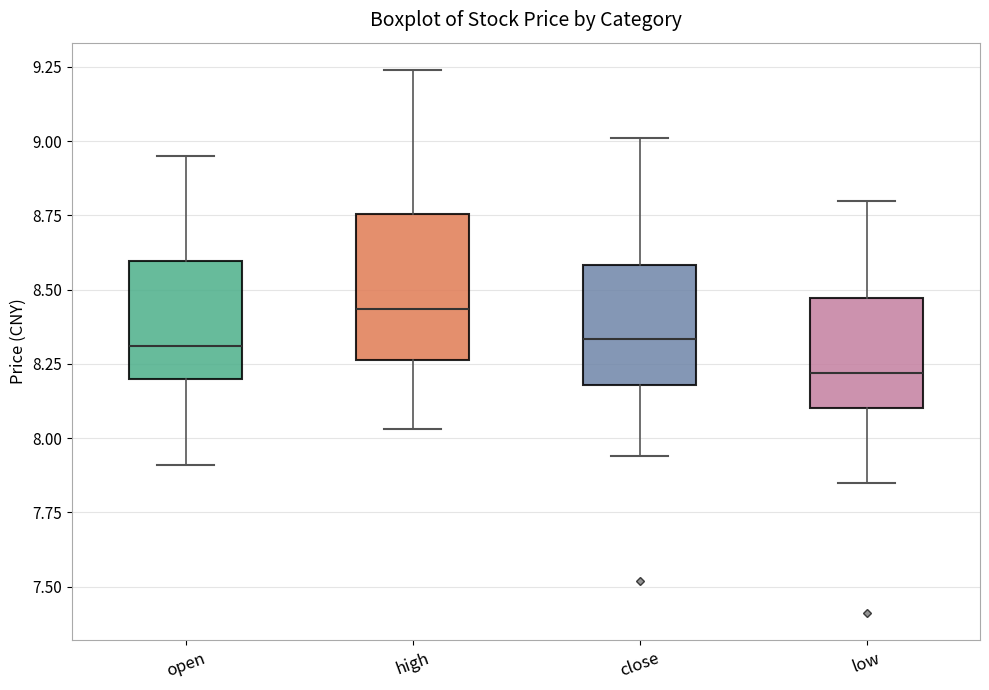

Which box's median line is the lowest?

low